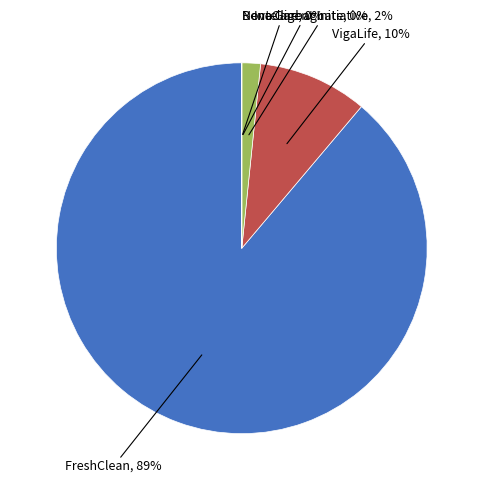

Does any single category account for the majority?

Yes